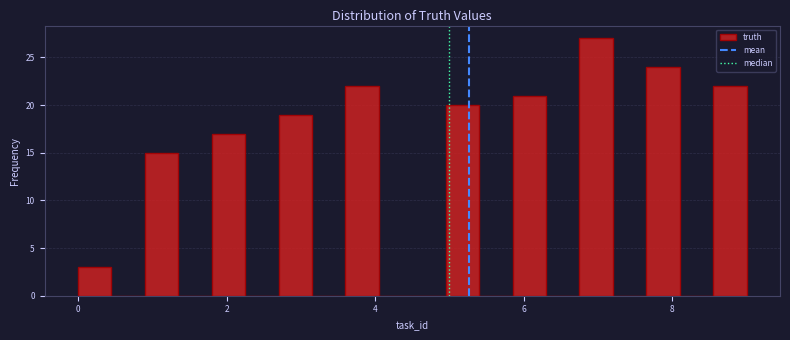

Read against the x-axis, roughly where is the centre of the tallest bar?

7.0